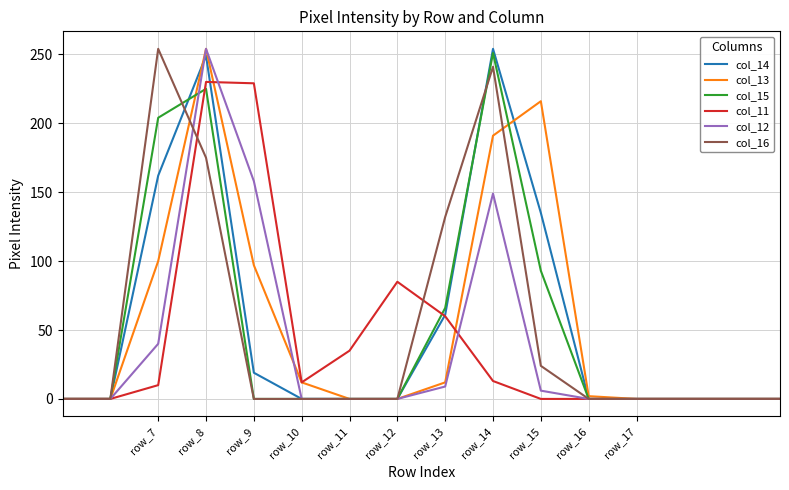

How many lines are shown in the chart?

6